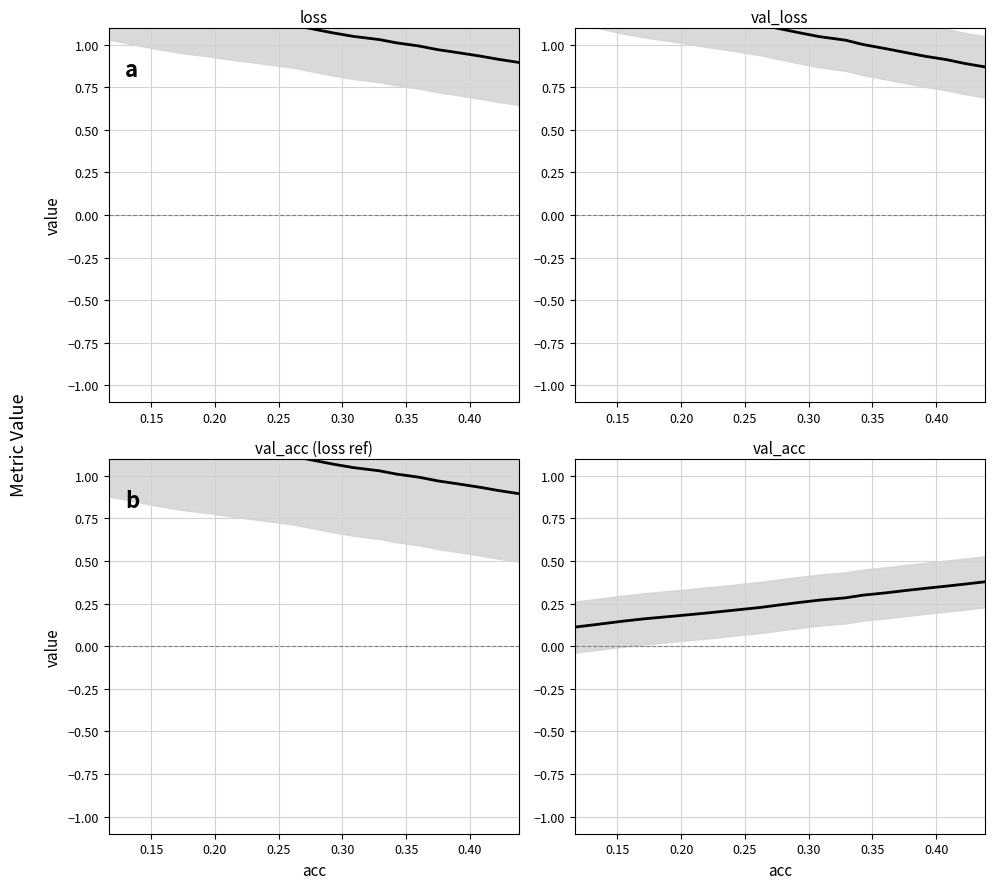

Does the chart have visible grid lines?

Yes